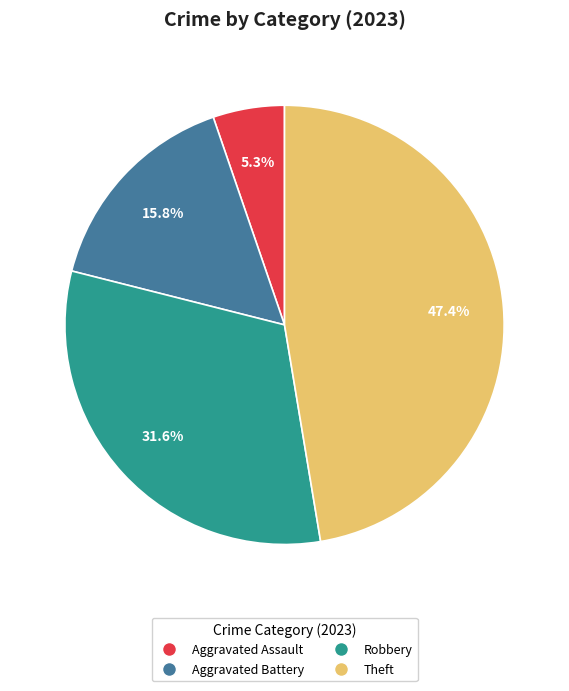

Rank the categories by value from lowest to highest.

Aggravated Assault, Aggravated Battery, Robbery, Theft